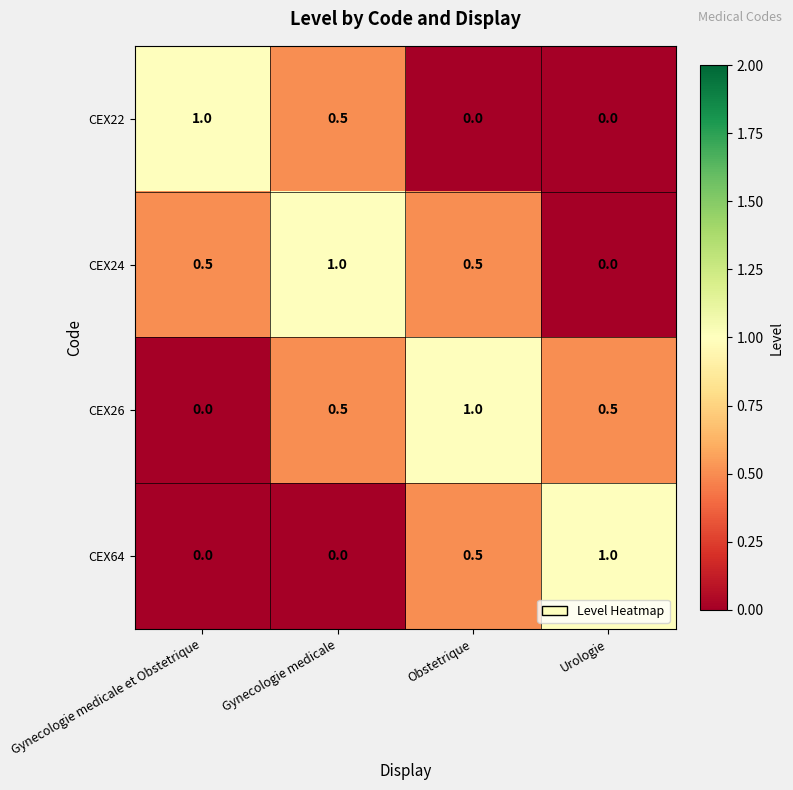

The CEX26 series shows 1.5 at Obstetrique. True or false?

False